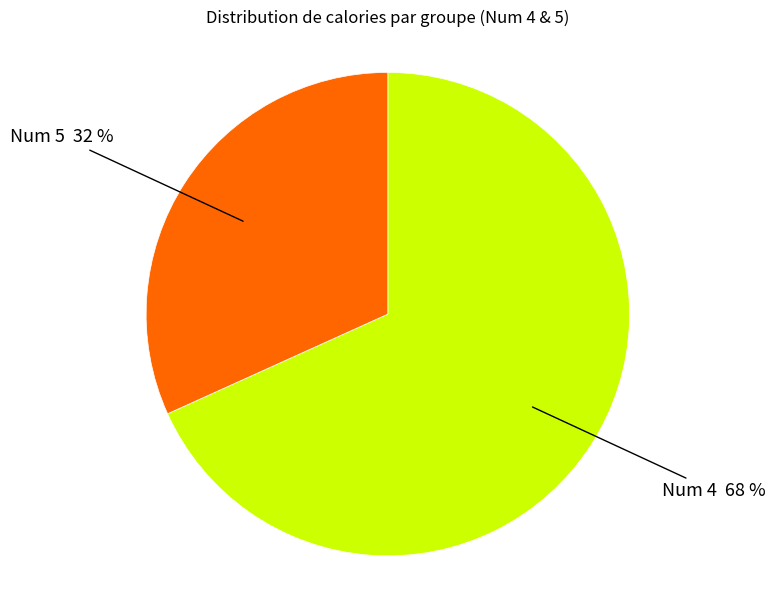

The Num 5 32 % slice represents 43% of the pie. True or false?

False